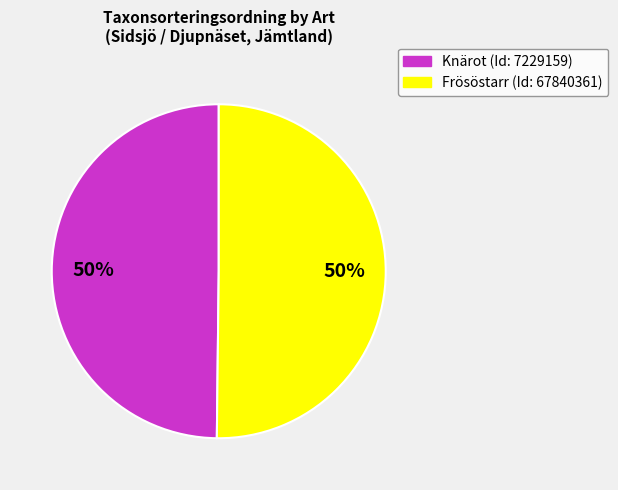

Which slice is the largest?

Frösöstarr (67840361)